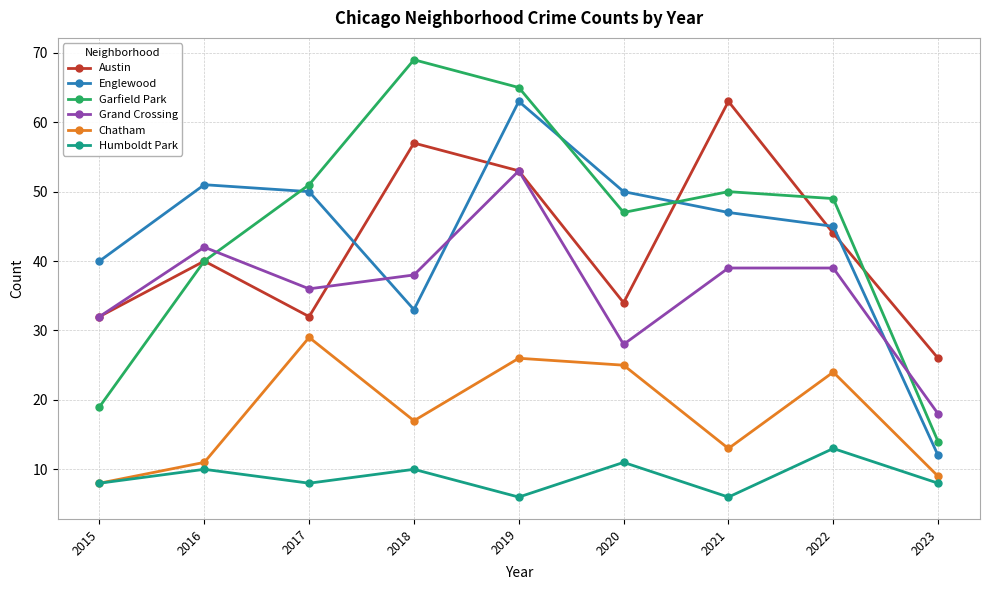

What is the sum of the Austin values at 2017 and 2018?

89